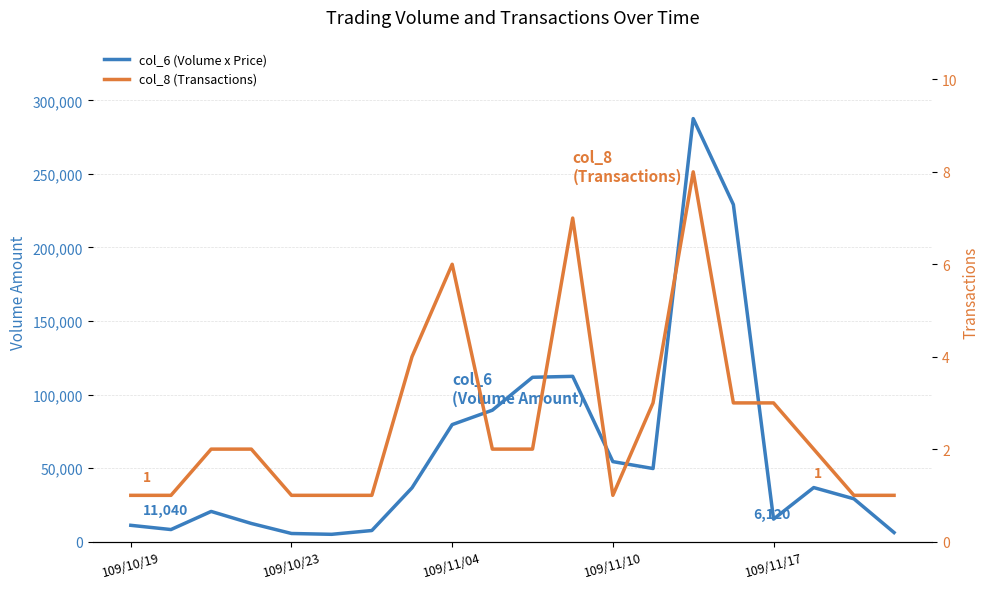

Rank the series at 109/10/23 from highest to lowest value.

col_6 (Volume x Price), col_8 (Transactions)